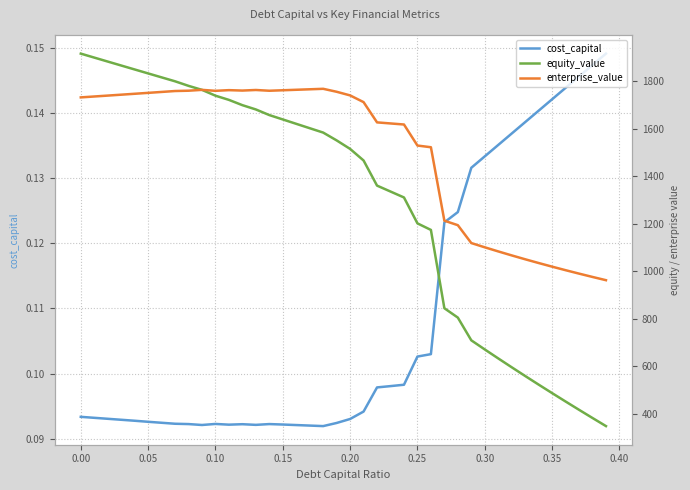

What is the value of the enterprise_value point at the 35th from the left?

1034.7